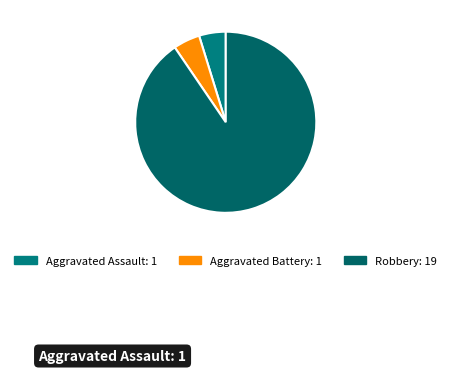

Count the number of slices in the pie.

3